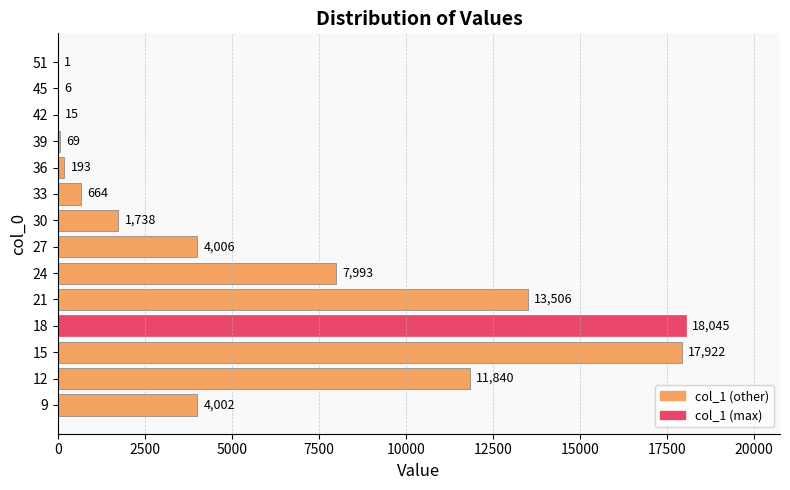

The value at 9 is 1591. True or false?

False